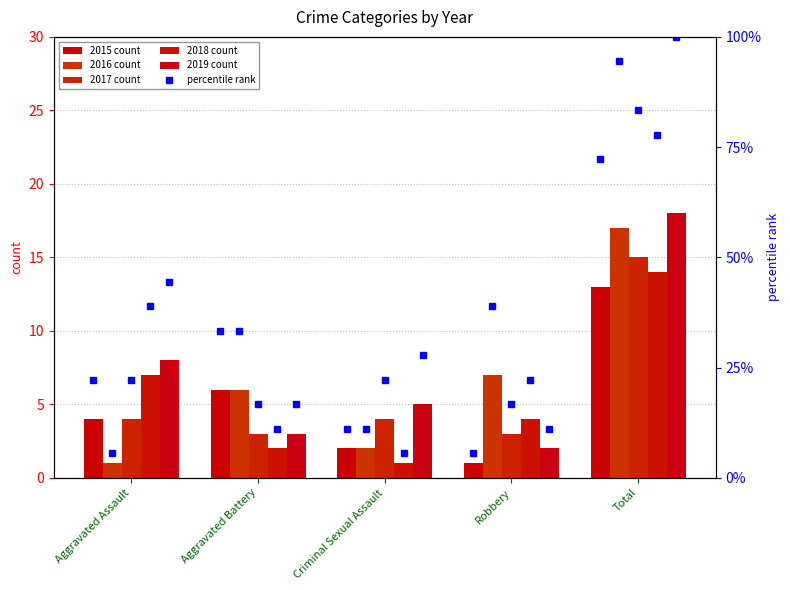

How many categories are shown in the chart?

5